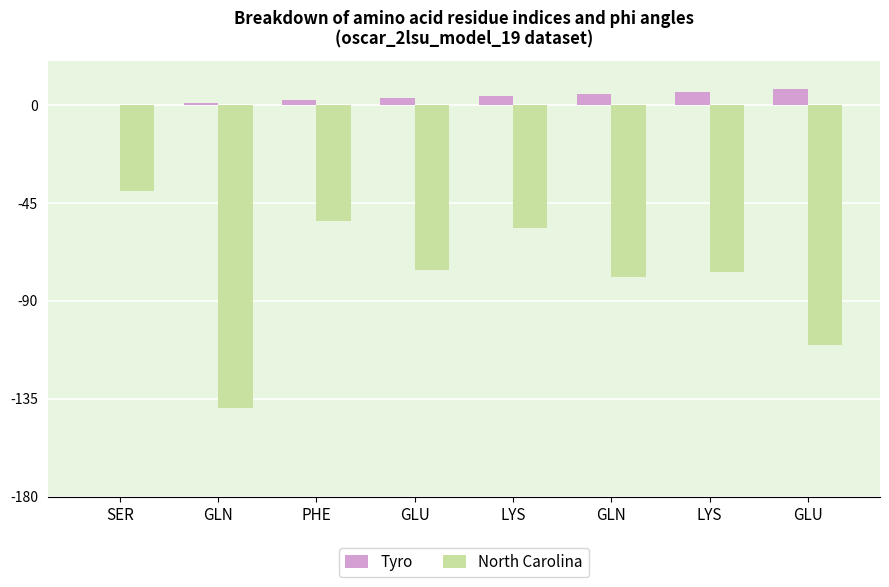

What is the label of the 6th bar from the right?

PHE